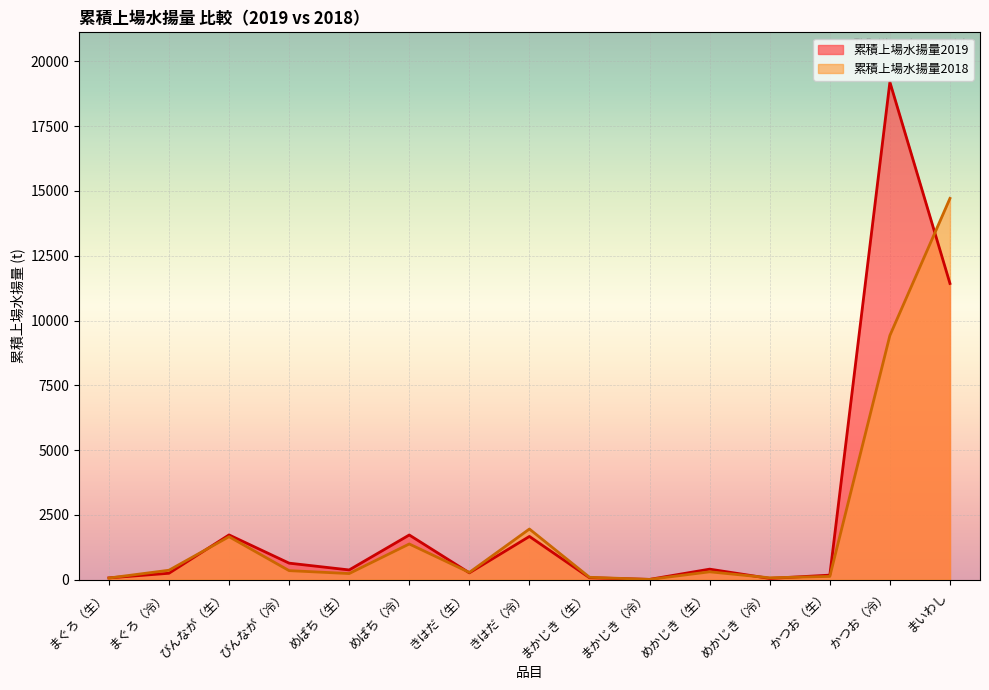

What is the total value across all series at めかじき（生）?

708.6